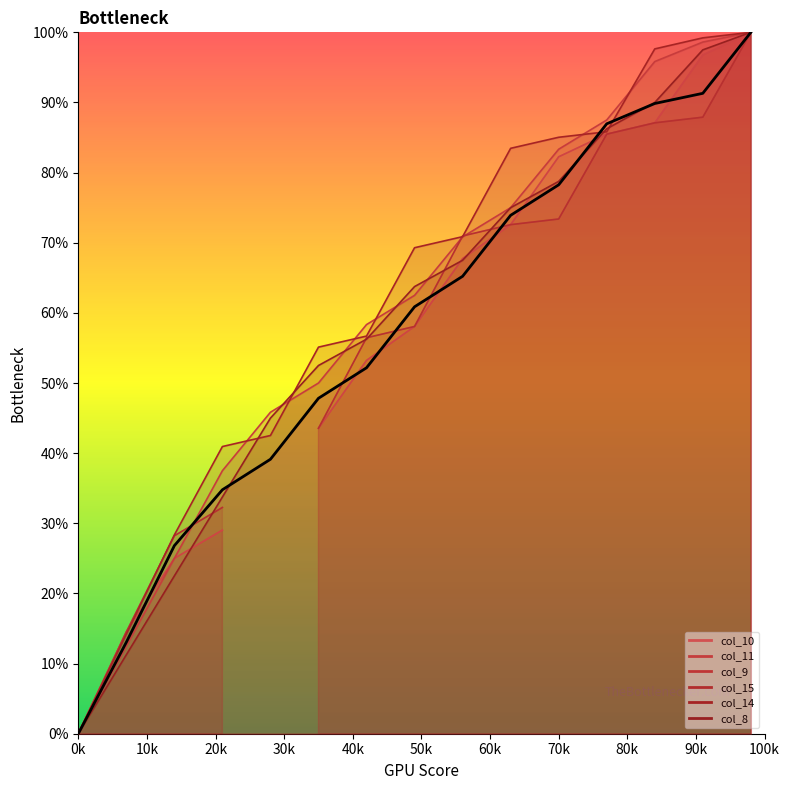

What is the average value of the col_11 series?

57.3